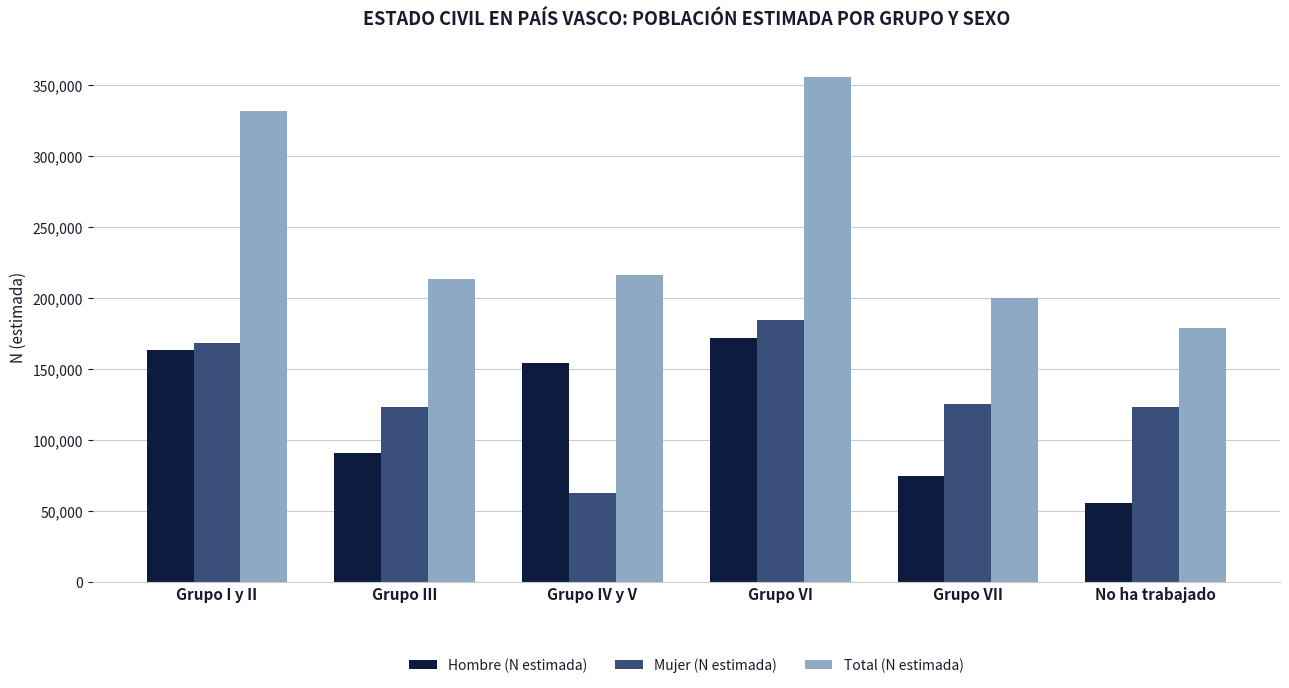

Are the bars grouped side by side (vs. stacked)?

Yes